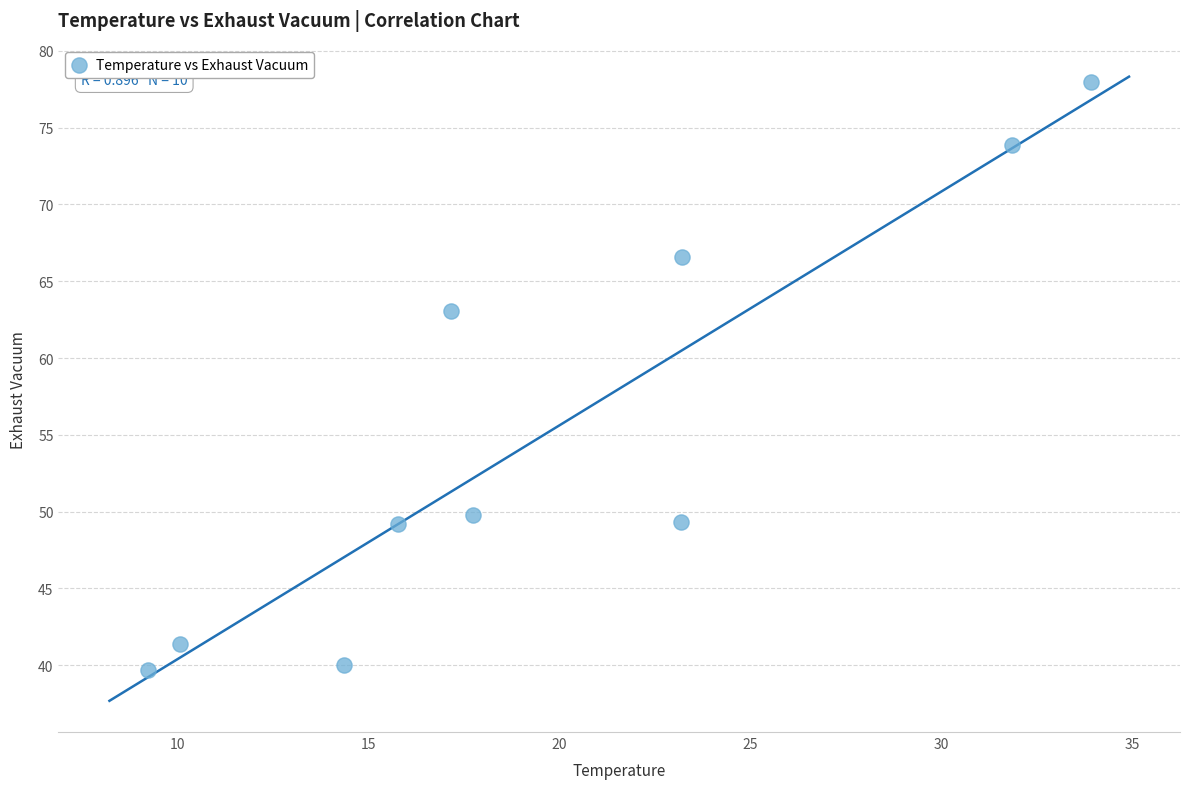

What Y value in the scatter plot is closest to 58?

63.1